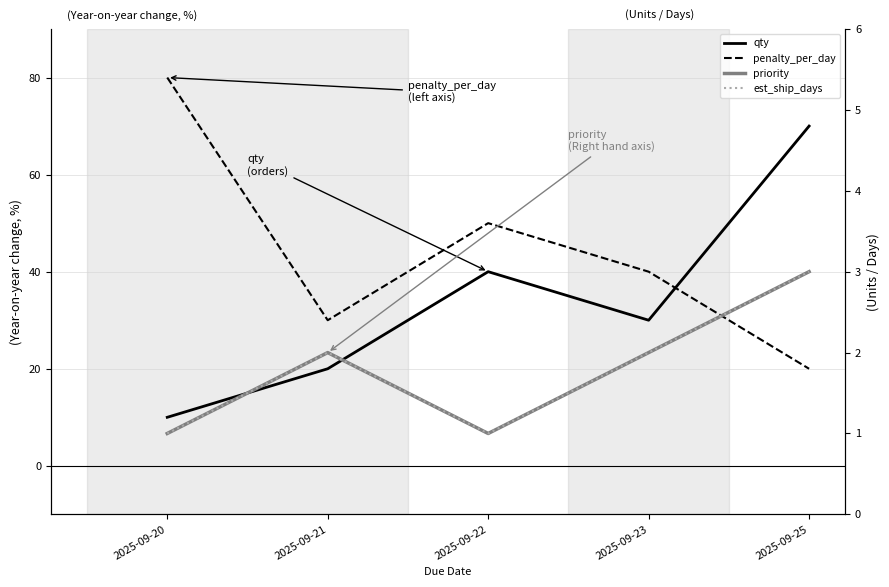

Reading left to right, list all the values displayed in this chart.

qty: 2025-09-20=10	2025-09-21=20	2025-09-22=40	2025-09-23=30	2025-09-25=70
penalty_per_day: 2025-09-20=80	2025-09-21=30	2025-09-22=50	2025-09-23=40	2025-09-25=20
priority: 2025-09-20=1	2025-09-21=2	2025-09-22=1	2025-09-23=2	2025-09-25=3
est_ship_days: 2025-09-20=1	2025-09-21=2	2025-09-22=1	2025-09-23=2	2025-09-25=3